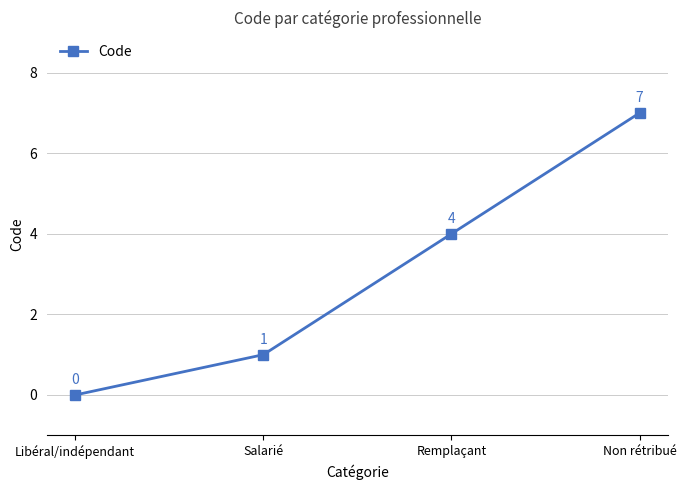

What is the label of the 3rd point from the right?

Salarié